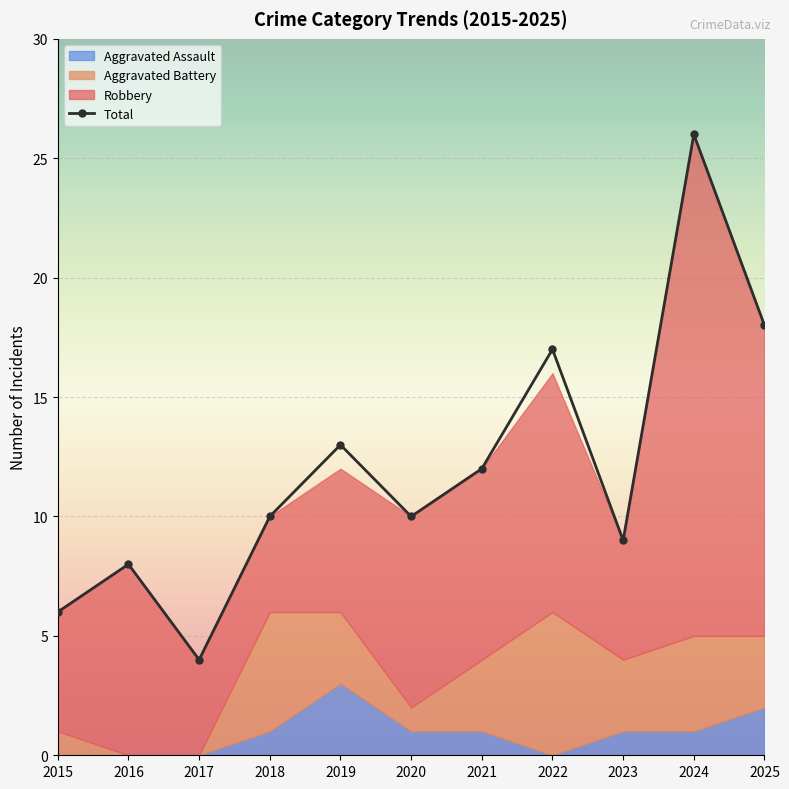

Which label corresponds to the smallest value in the chart?

2017